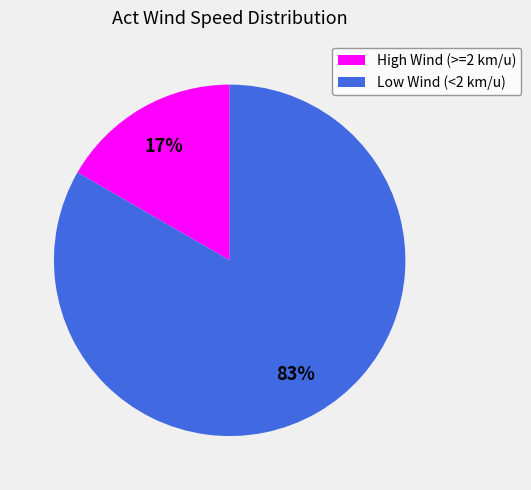

Is there a majority slice in this chart?

Yes